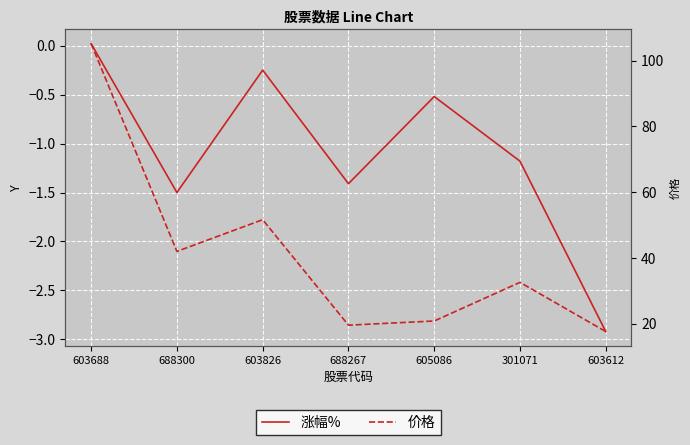

Rank the series at 603826 from highest to lowest value.

价格, 涨幅%